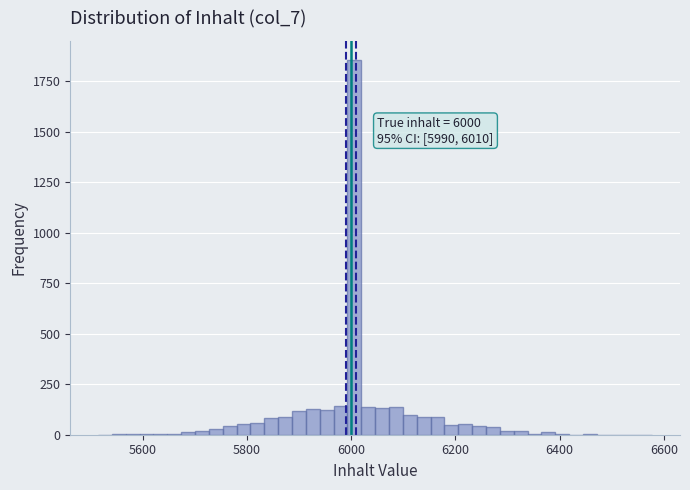

Read against the x-axis, roughly where is the centre of the tallest bar?

6000